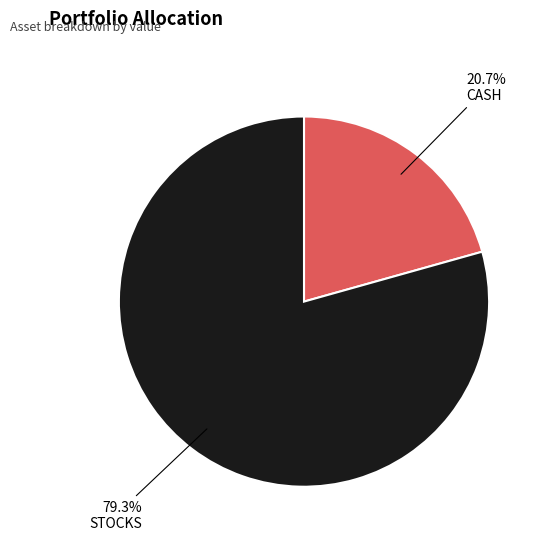

Is there any slice that represents more than half of the pie?

Yes